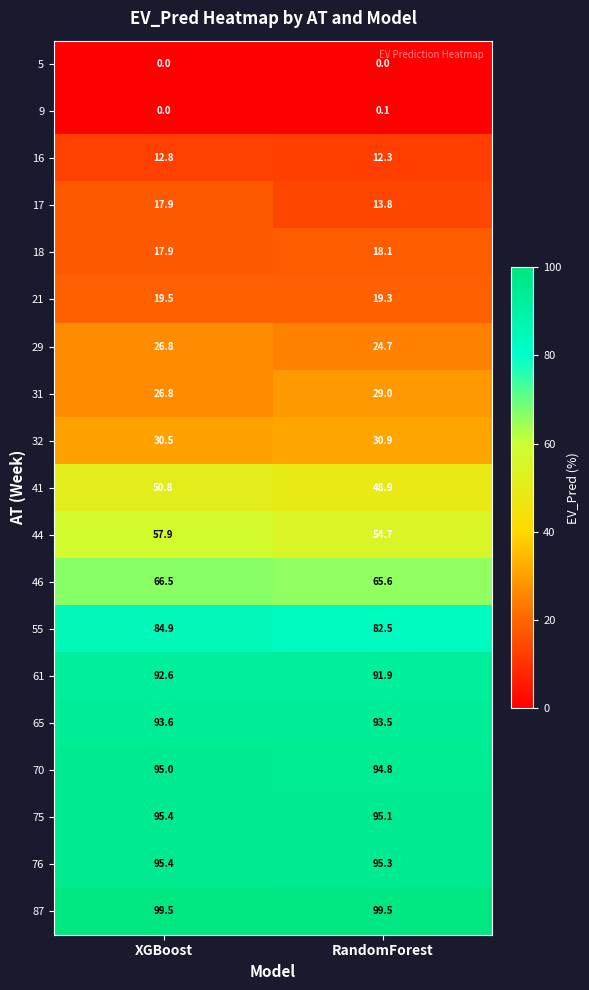

Between XGBoost and RandomForest, which series saw the biggest shift?

17